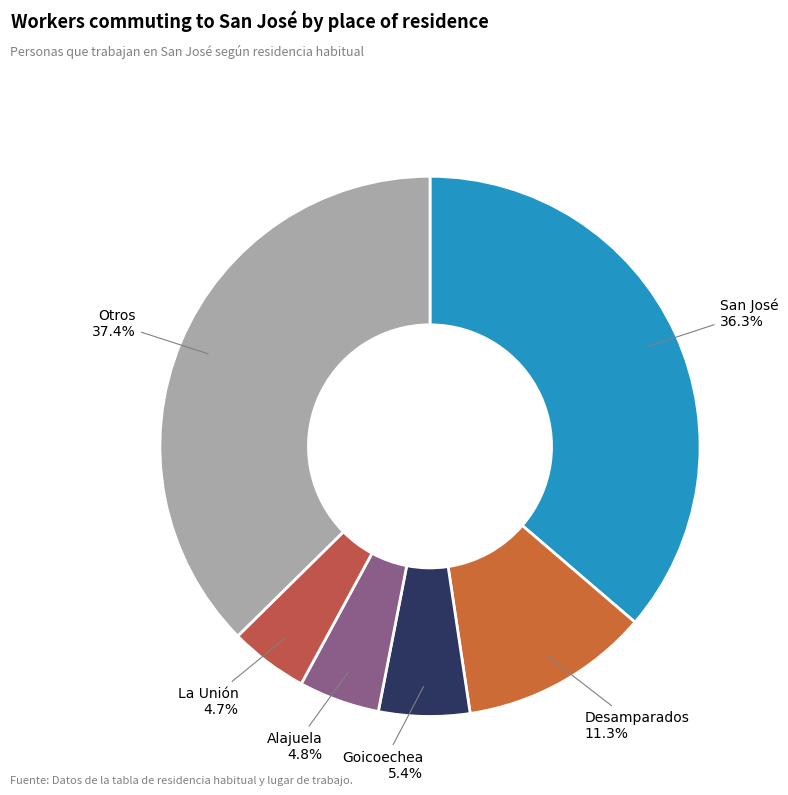

Combined, do San José and Desamparados account for over 50%?

No